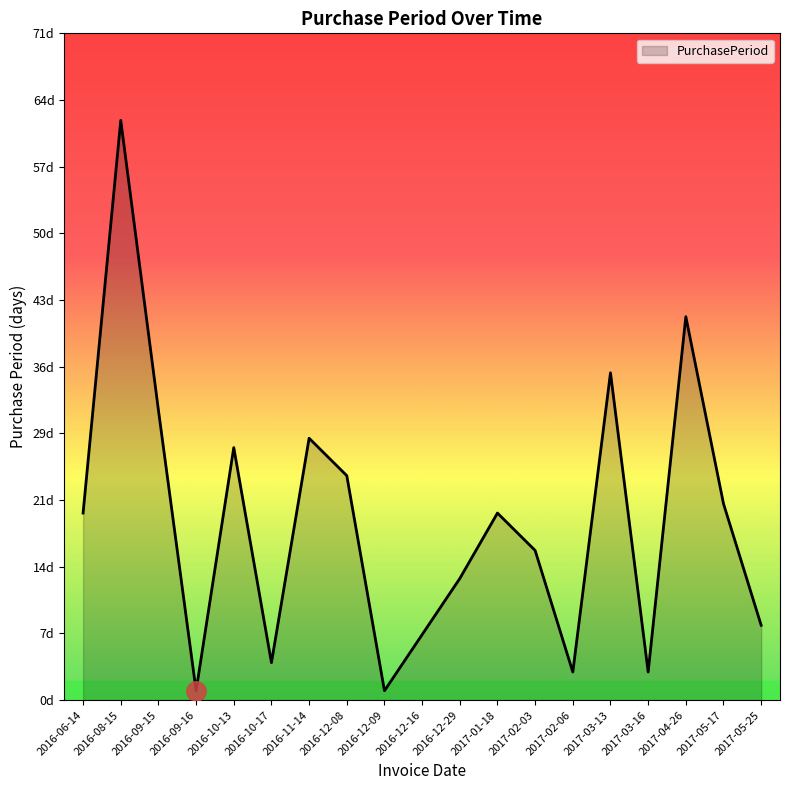

True or false: there are more than 1 points higher than both neighbors.

True